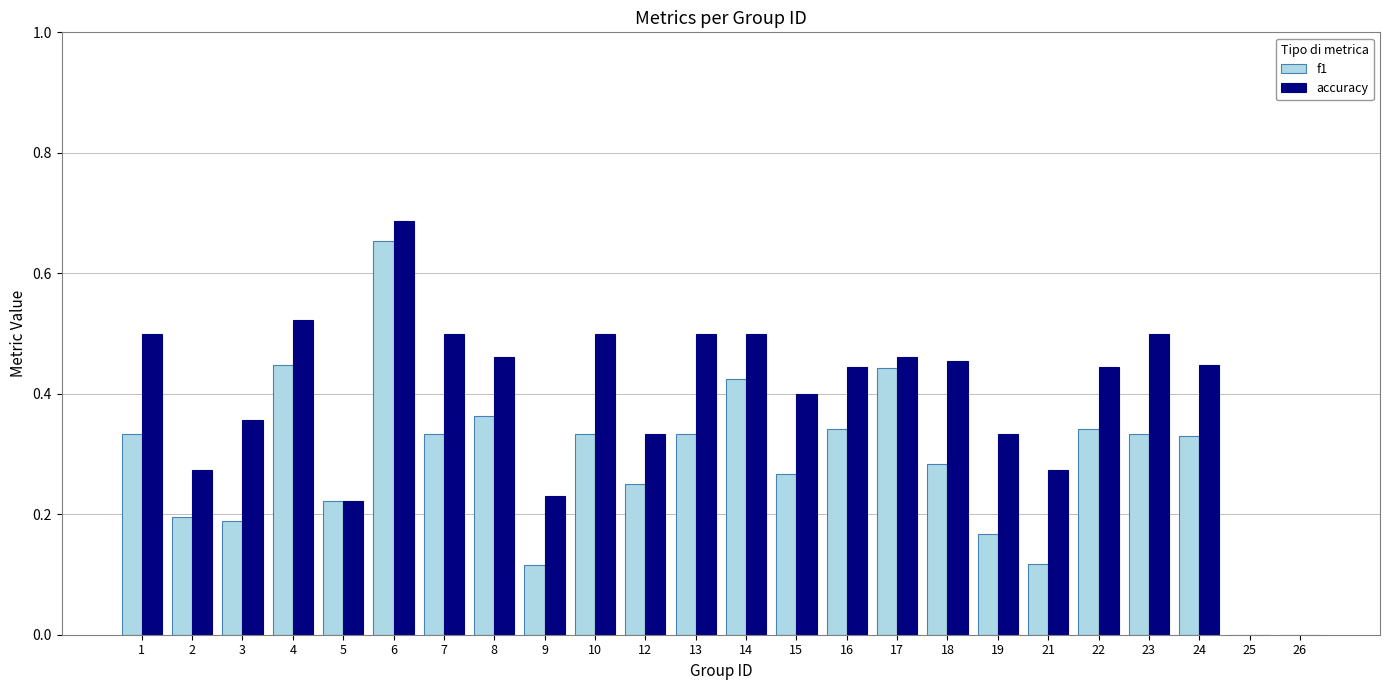

What is the sum of all accuracy values?

9.3